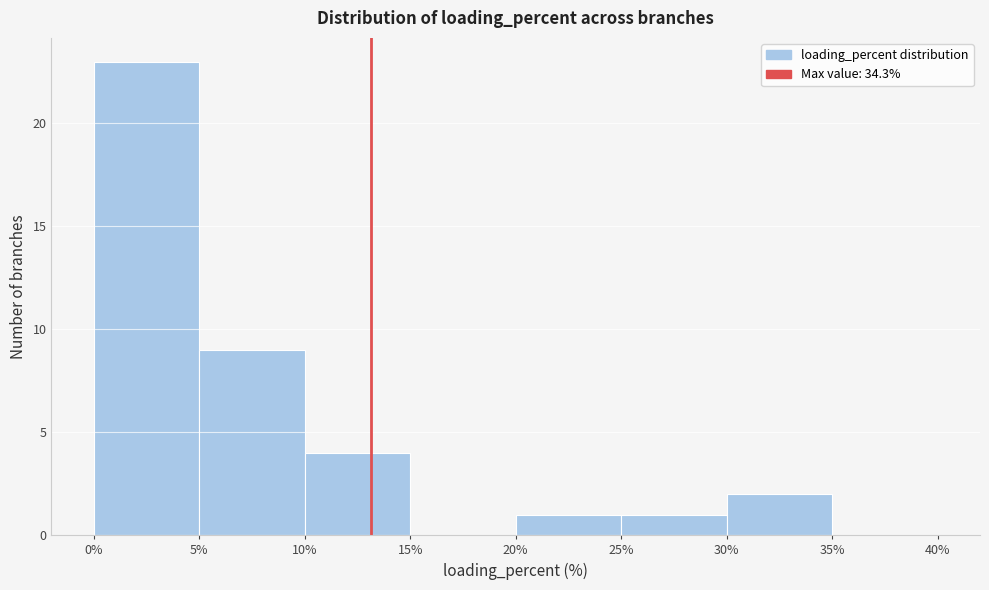

Reading left to right, transcribe this chart: for each bar, give the range it covers on the x-axis and its height. The values are not printed on the chart, so give them approximately, as read against the axis.

0% to 5%: 23
5% to 10%: 9
10% to 15%: 4
15% to 20%: 0
20% to 25%: 1
25% to 30%: 1
30% to 35%: 2
35% to 40%: 0